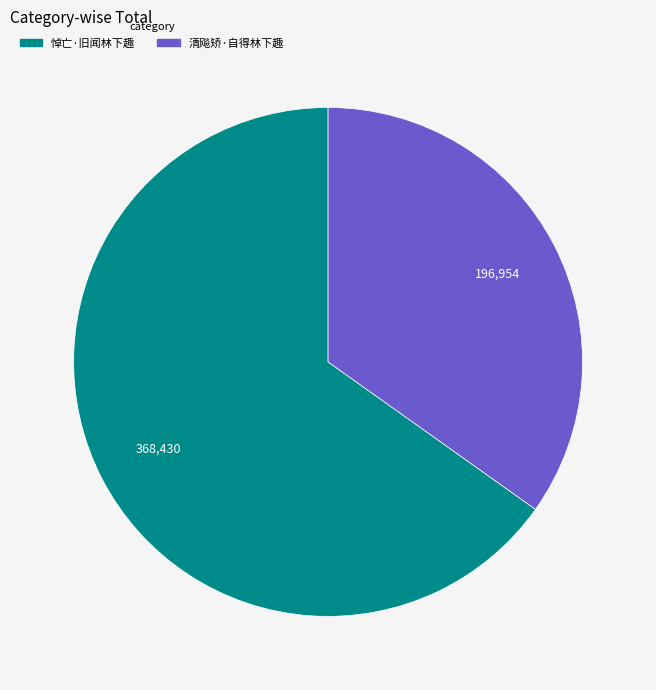

Rank the categories by value from highest to lowest.

悼亡·旧闻林下趣, 清飚矫·自得林下趣